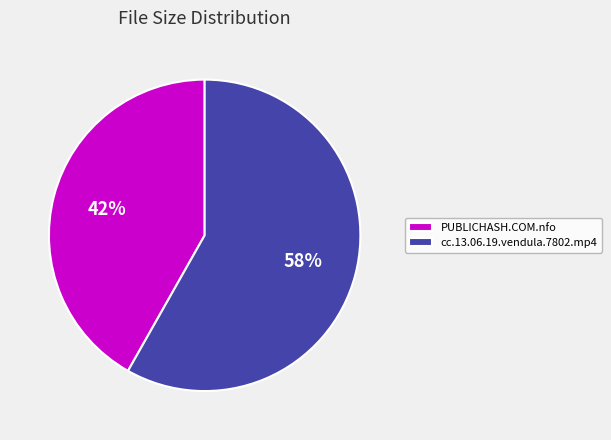

Is it true that cc.13.06.19.vendula.7802.mp4 is 70% of the pie?

False